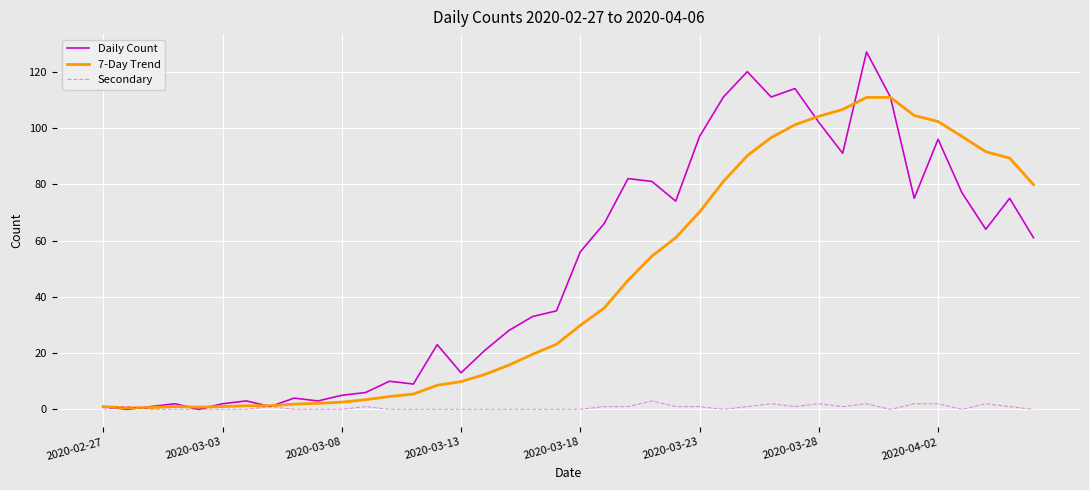

What is the highest value of the 7-Day Trend series?

110.9